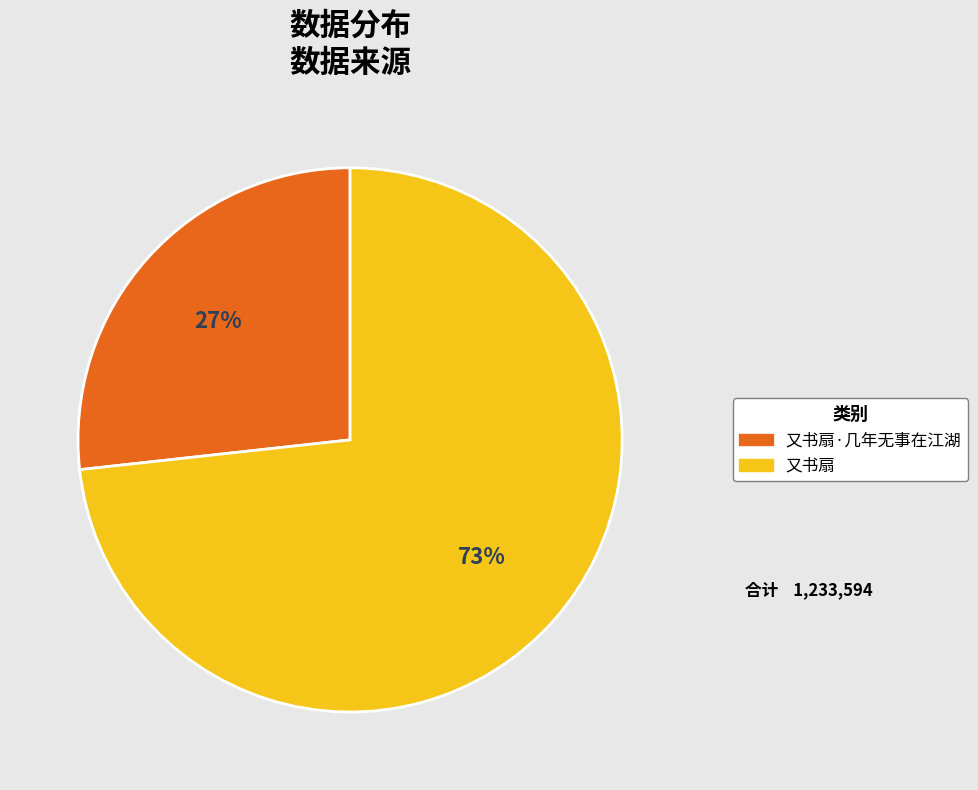

Does any single category account for the majority?

Yes